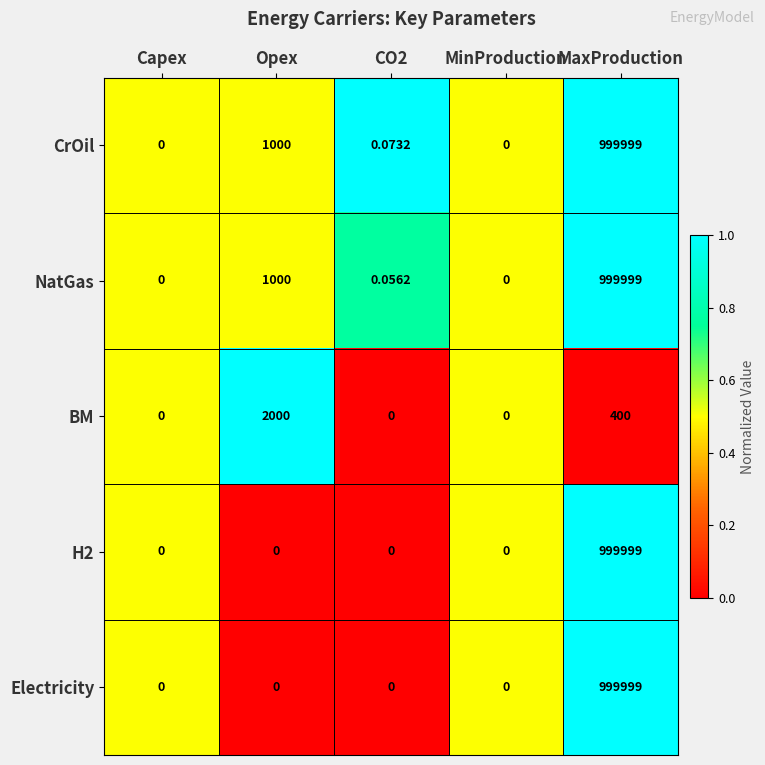

Which label corresponds to the largest value in the chart?

MaxProduction